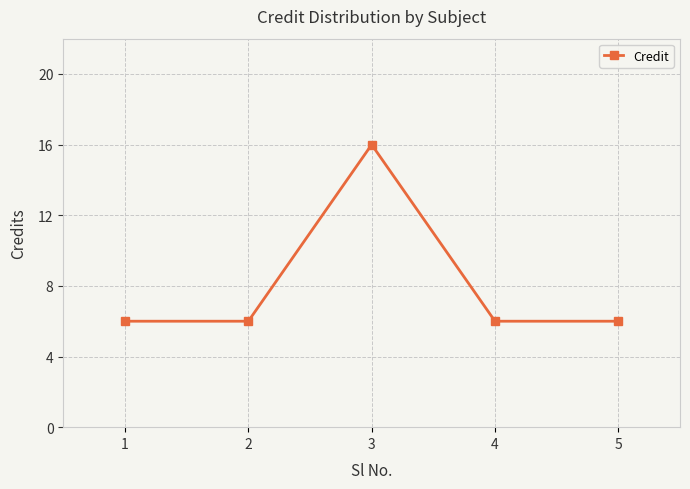

At which category does the data reach its first local peak?

3